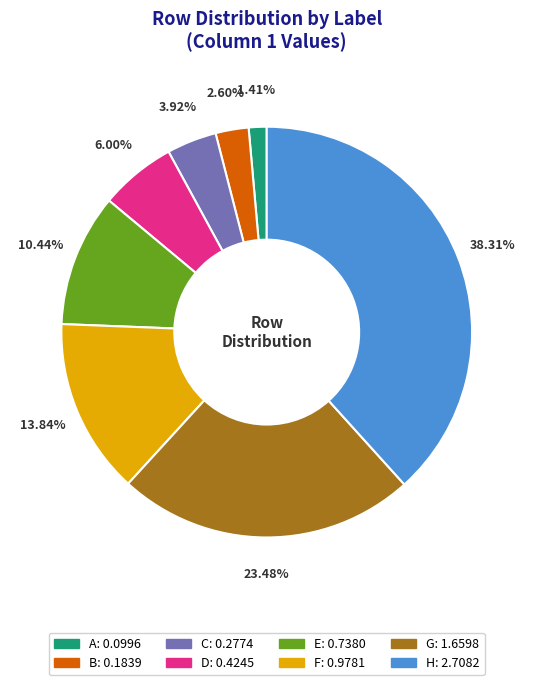

Combined, do F and D account for over 50%?

No